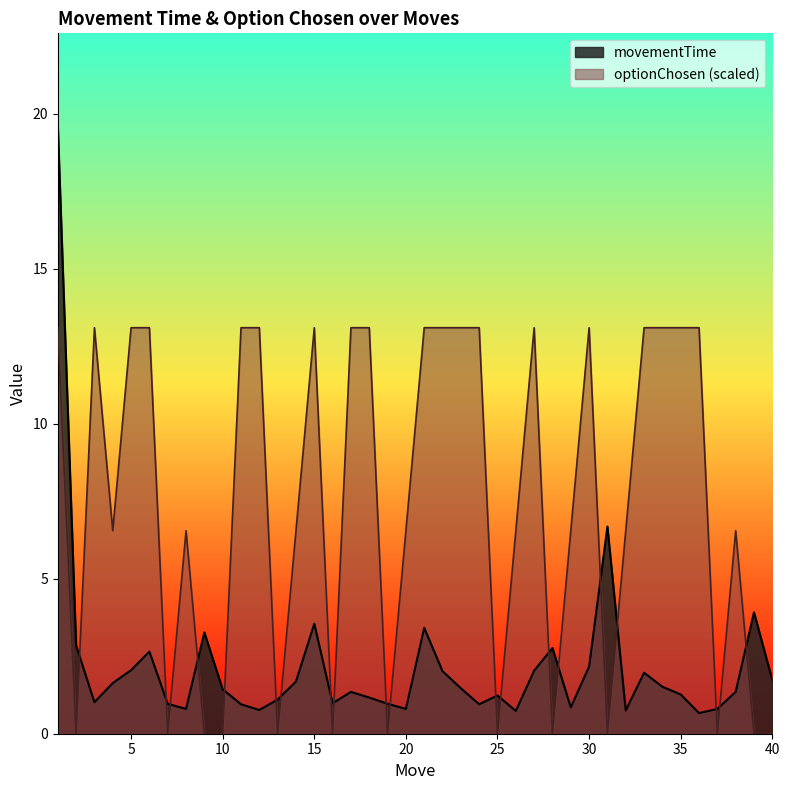

How many lines are shown in the chart?

2